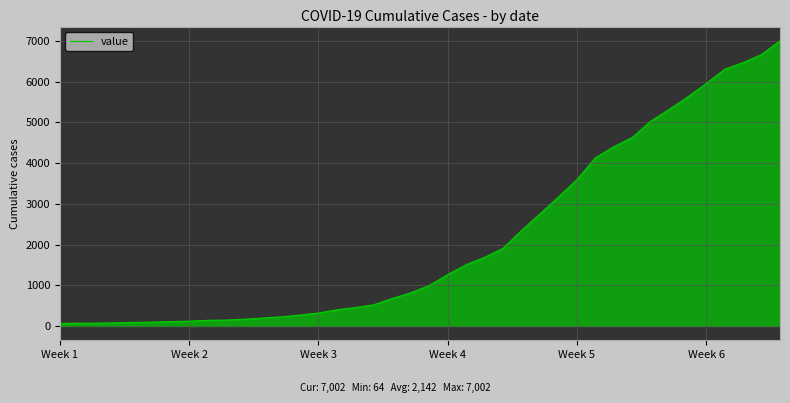

What is the maximum value shown in the chart?

7002